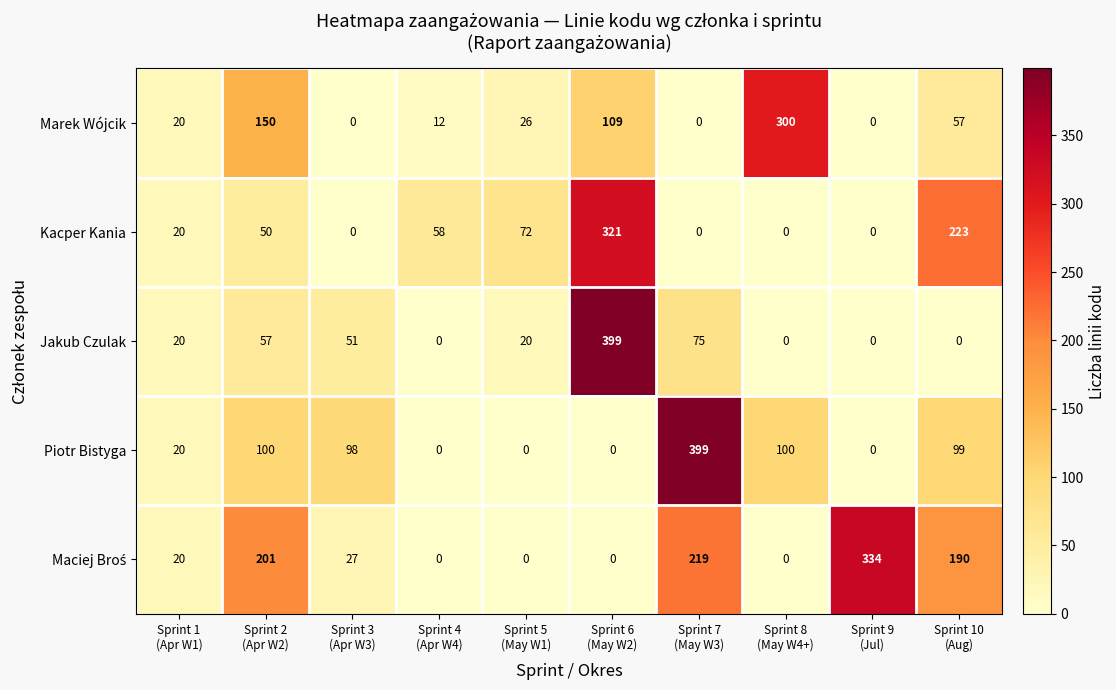

At how many categories does at least one series exceed 147?

6